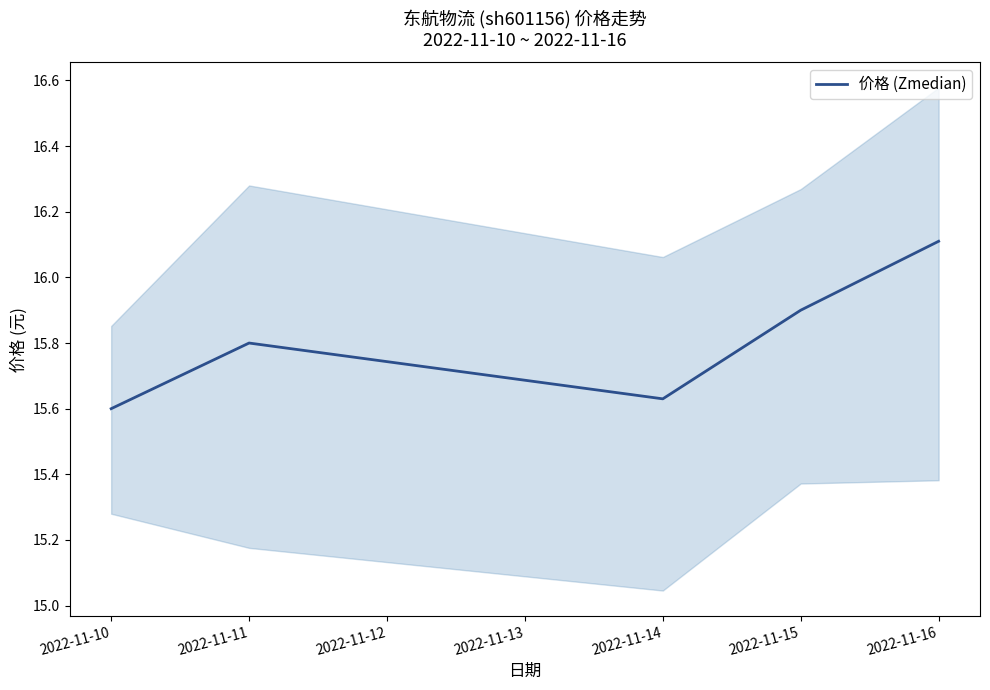

The value of 价格 (Zmedian) at 2022-11-14 is 23.3. True or false?

False